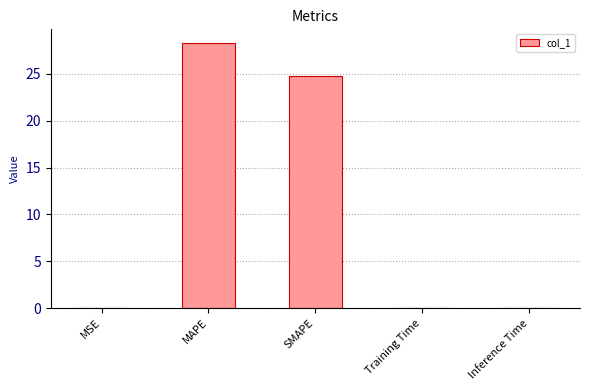

Between Inference Time and SMAPE, which is larger?

SMAPE